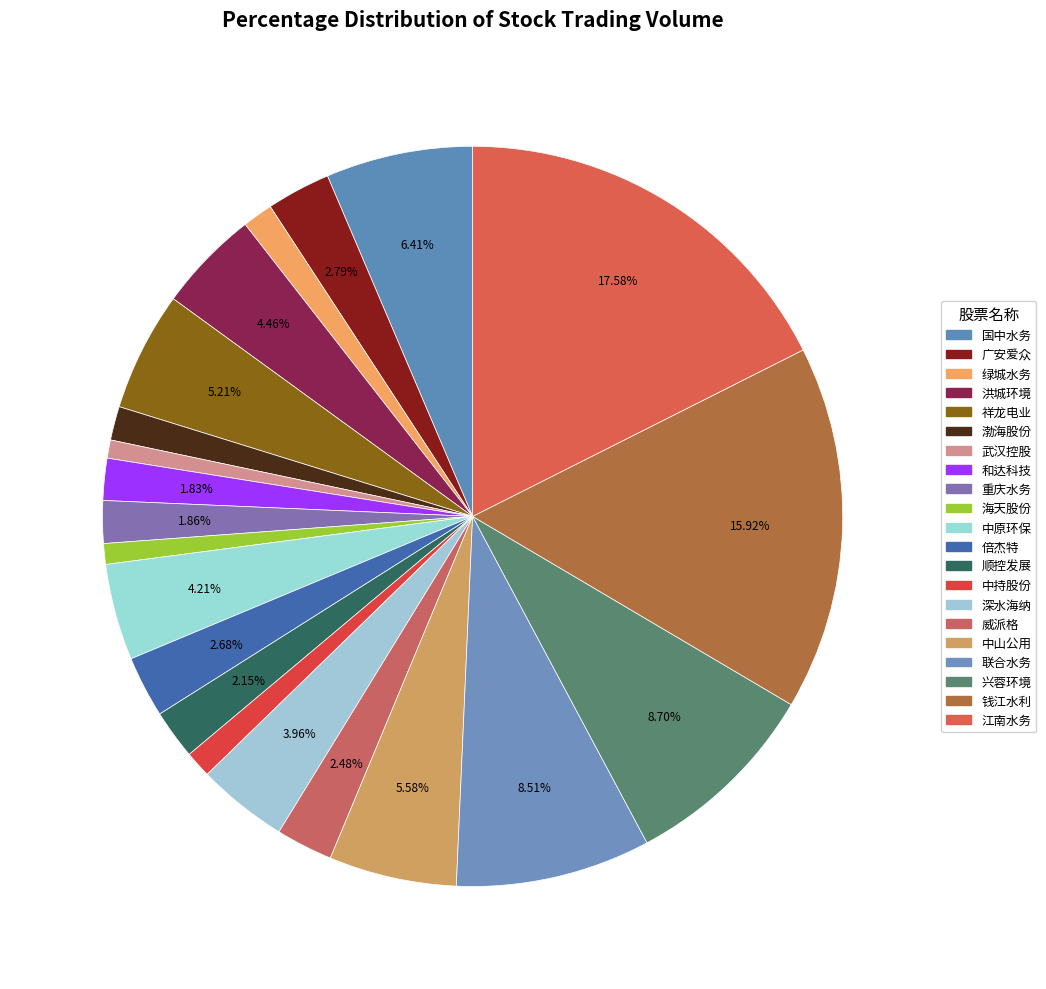

Does 广安爱众 represent more than half of the total?

No